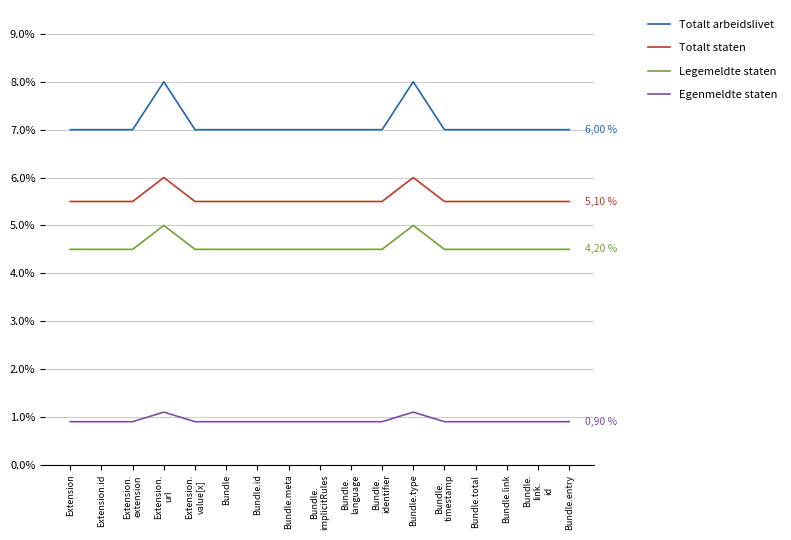

Which series changed the most between Extension.id and Extension.
extension?

Totalt arbeidslivet